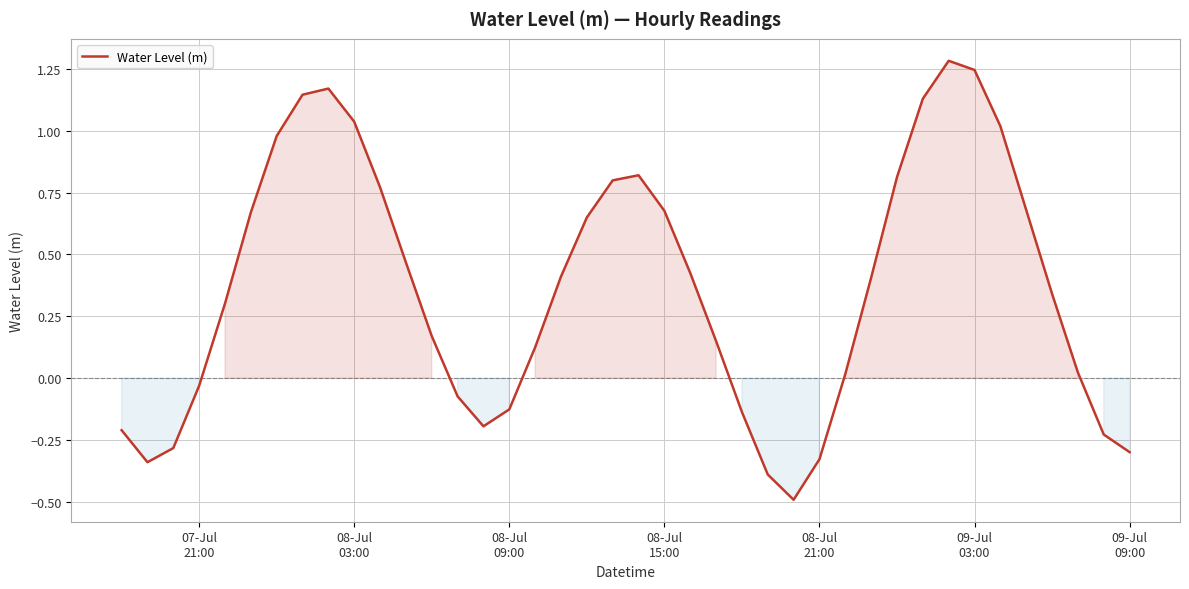

What is the minimum value shown in the chart?

-0.5